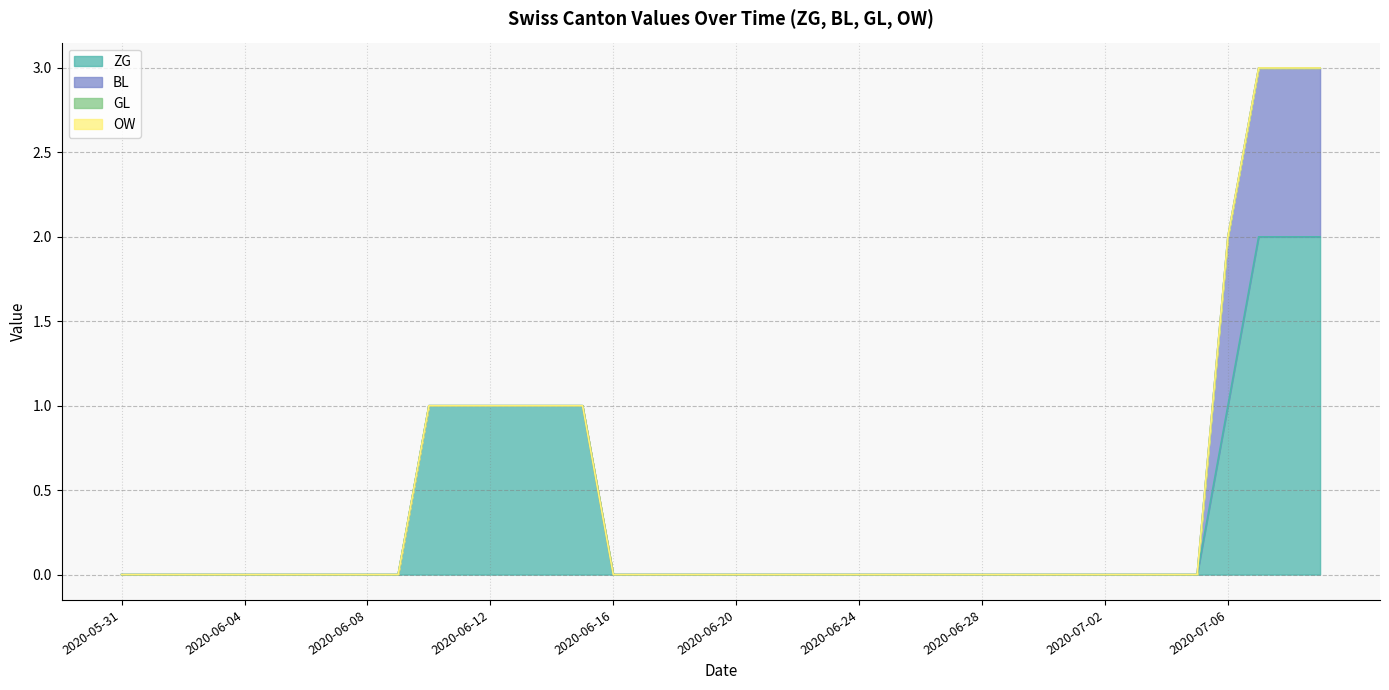

Reading left to right, what are all the values shown in this chart?

ZG: 2020-05-31=0	2020-06-01=0	2020-06-02=0	2020-06-03=0	2020-06-04=0	2020-06-05=0	2020-06-06=0	2020-06-07=0	2020-06-08=0	2020-06-09=0	2020-06-10=1	2020-06-11=1	2020-06-12=1	2020-06-13=1	2020-06-14=1	2020-06-15=1	2020-06-16=0	2020-06-17=0	2020-06-18=0	2020-06-19=0	2020-06-20=0	2020-06-21=0	2020-06-22=0	2020-06-23=0	2020-06-24=0	2020-06-25=0	2020-06-26=0	2020-06-27=0	2020-06-28=0	2020-06-29=0	2020-06-30=0	2020-07-01=0	2020-07-02=0	2020-07-03=0	2020-07-04=0	2020-07-05=0	2020-07-06=1	2020-07-07=2	2020-07-08=2	2020-07-09=2
BL: 2020-05-31=0	2020-06-01=0	2020-06-02=0	2020-06-03=0	2020-06-04=0	2020-06-05=0	2020-06-06=0	2020-06-07=0	2020-06-08=0	2020-06-09=0	2020-06-10=0	2020-06-11=0	2020-06-12=0	2020-06-13=0	2020-06-14=0	2020-06-15=0	2020-06-16=0	2020-06-17=0	2020-06-18=0	2020-06-19=0	2020-06-20=0	2020-06-21=0	2020-06-22=0	2020-06-23=0	2020-06-24=0	2020-06-25=0	2020-06-26=0	2020-06-27=0	2020-06-28=0	2020-06-29=0	2020-06-30=0	2020-07-01=0	2020-07-02=0	2020-07-03=0	2020-07-04=0	2020-07-05=0	2020-07-06=1	2020-07-07=1	2020-07-08=1	2020-07-09=1
GL: 2020-05-31=0	2020-06-01=0	2020-06-02=0	2020-06-03=0	2020-06-04=0	2020-06-05=0	2020-06-06=0	2020-06-07=0	2020-06-08=0	2020-06-09=0	2020-06-10=0	2020-06-11=0	2020-06-12=0	2020-06-13=0	2020-06-14=0	2020-06-15=0	2020-06-16=0	2020-06-17=0	2020-06-18=0	2020-06-19=0	2020-06-20=0	2020-06-21=0	2020-06-22=0	2020-06-23=0	2020-06-24=0	2020-06-25=0	2020-06-26=0	2020-06-27=0	2020-06-28=0	2020-06-29=0	2020-06-30=0	2020-07-01=0	2020-07-02=0	2020-07-03=0	2020-07-04=0	2020-07-05=0	2020-07-06=0	2020-07-07=0	2020-07-08=0	2020-07-09=0
OW: 2020-05-31=0	2020-06-01=0	2020-06-02=0	2020-06-03=0	2020-06-04=0	2020-06-05=0	2020-06-06=0	2020-06-07=0	2020-06-08=0	2020-06-09=0	2020-06-10=0	2020-06-11=0	2020-06-12=0	2020-06-13=0	2020-06-14=0	2020-06-15=0	2020-06-16=0	2020-06-17=0	2020-06-18=0	2020-06-19=0	2020-06-20=0	2020-06-21=0	2020-06-22=0	2020-06-23=0	2020-06-24=0	2020-06-25=0	2020-06-26=0	2020-06-27=0	2020-06-28=0	2020-06-29=0	2020-06-30=0	2020-07-01=0	2020-07-02=0	2020-07-03=0	2020-07-04=0	2020-07-05=0	2020-07-06=0	2020-07-07=0	2020-07-08=0	2020-07-09=0